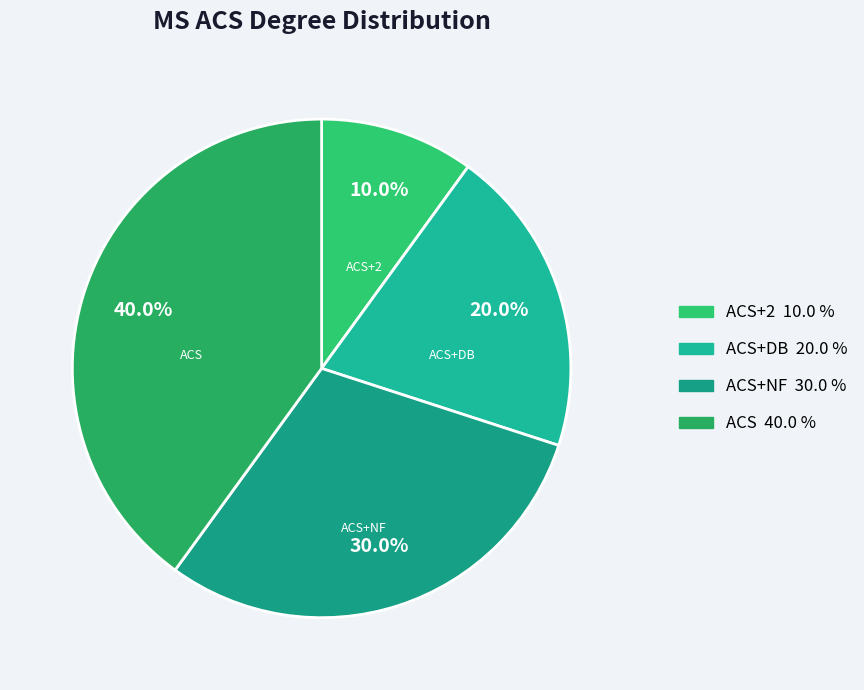

Is it true that ACS is 52% of the pie?

False